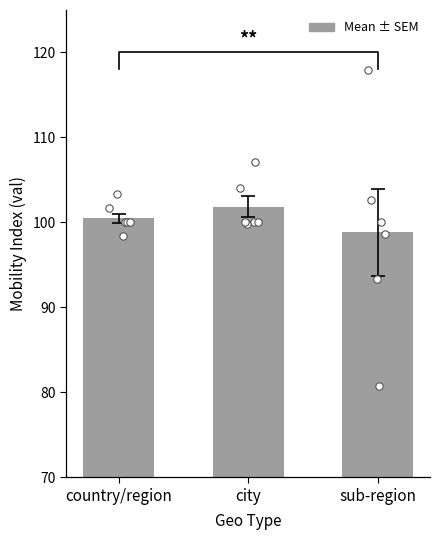

Which series reaches the maximum Y coordinate?

sub-region